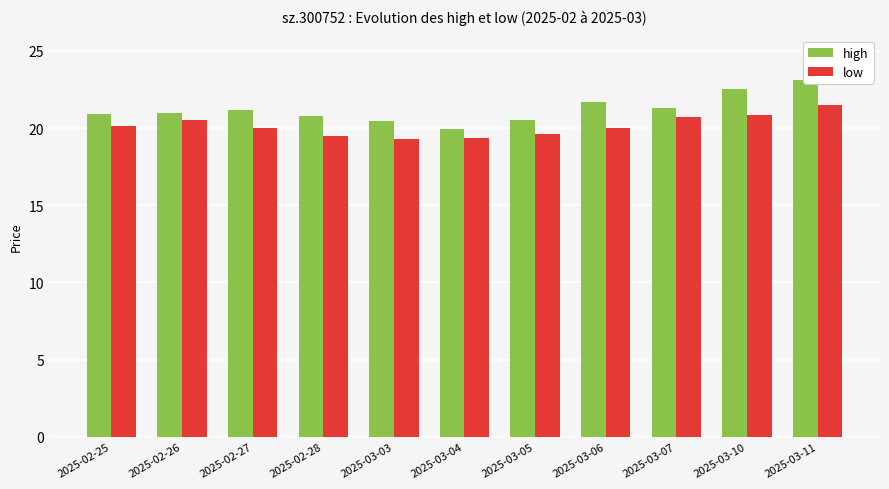

What are all the series names shown in the legend?

high, low